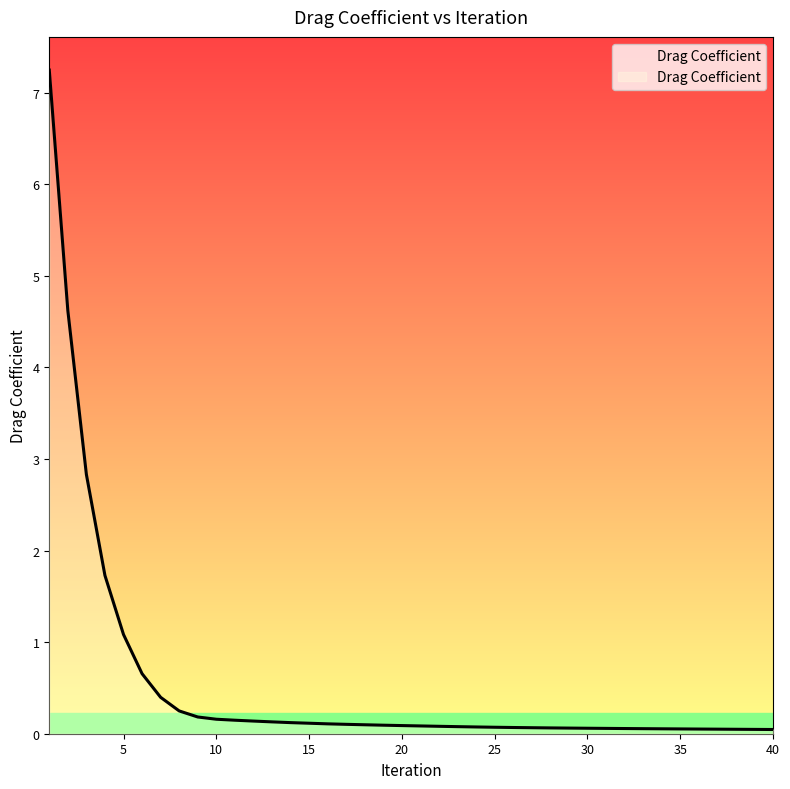

What is the sum of all values?

21.5